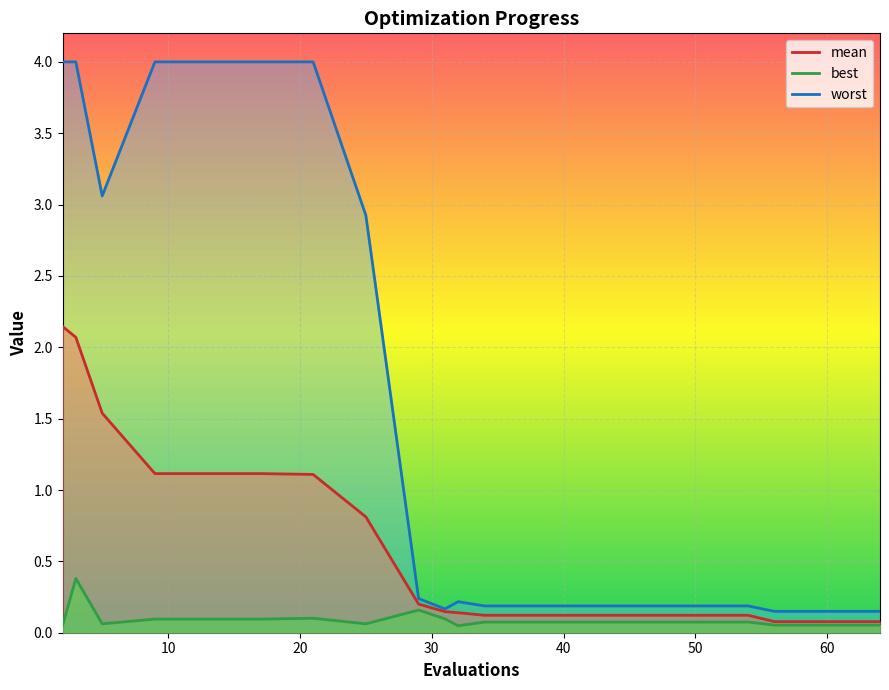

List the labels in order of worst value, largest first.

2, 3, 9, 13, 17, 21, 5, 25, 29, 32, 34, 38, 42, 46, 50, 54, 31, 56, 60, 64